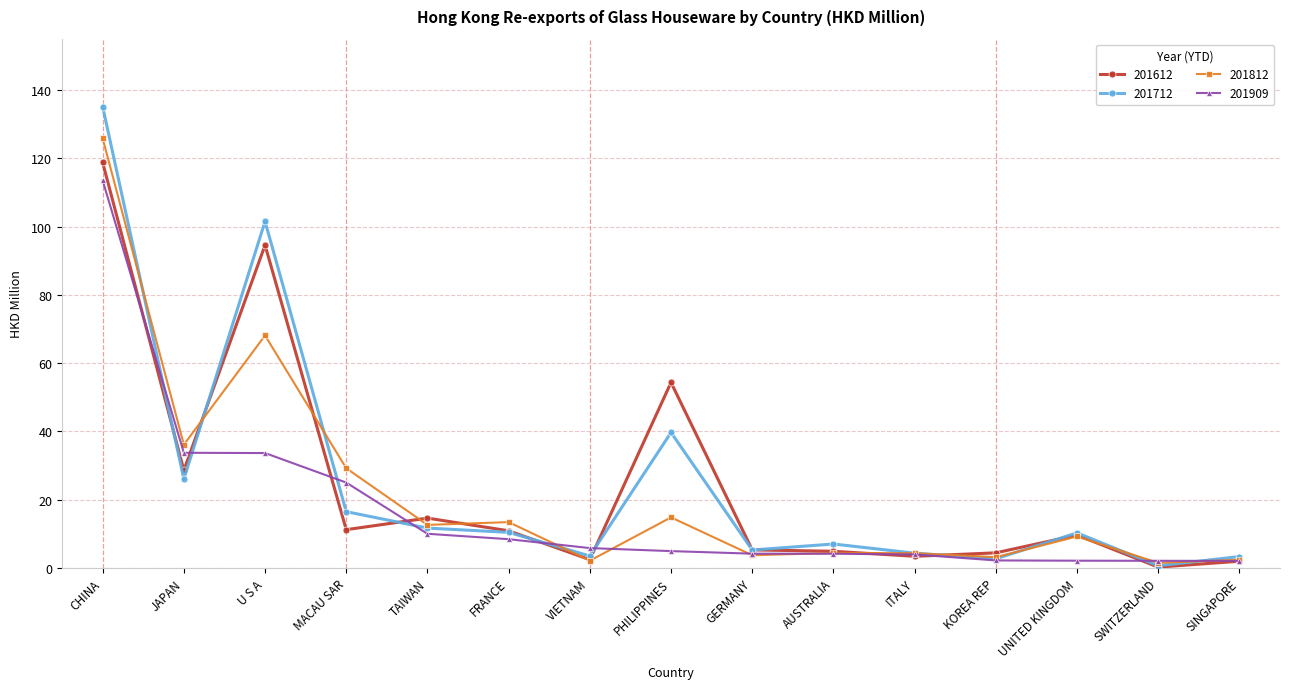

What is the smallest value displayed?

0.3